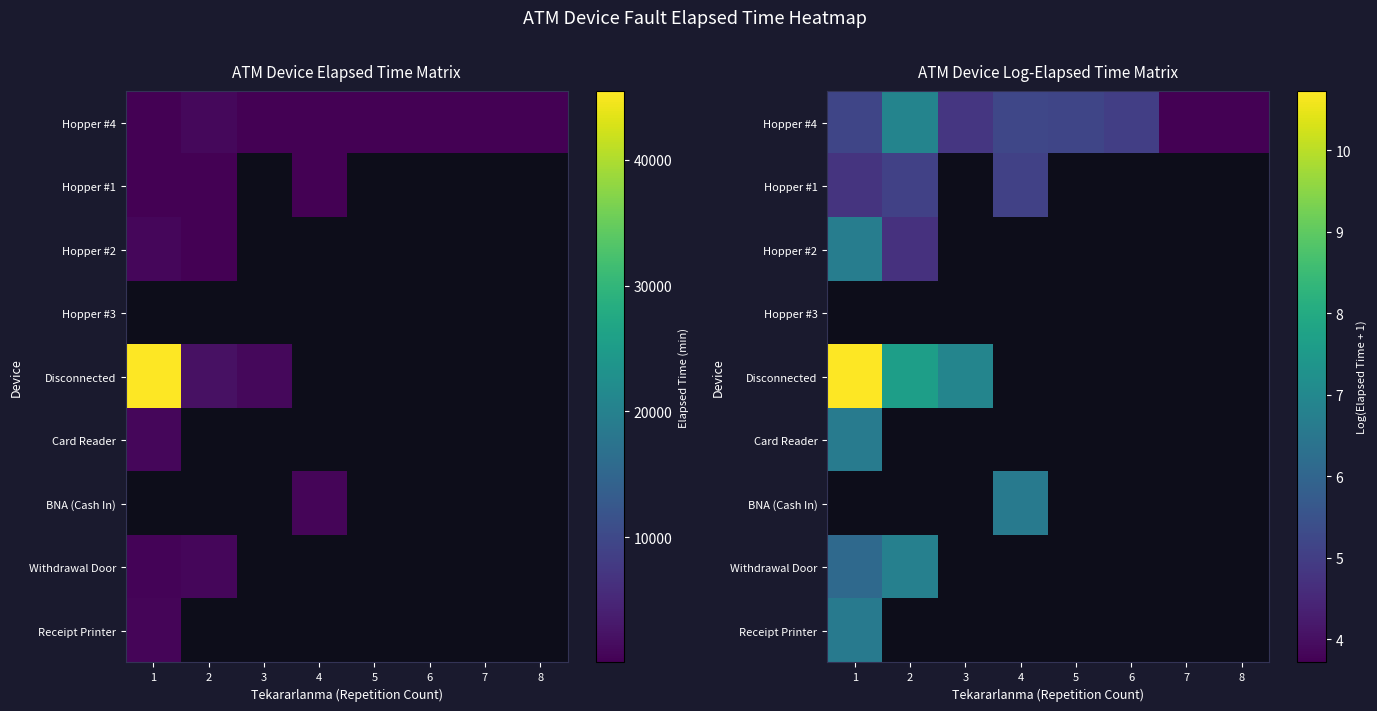

How many values in Disconnected are above zero?

3